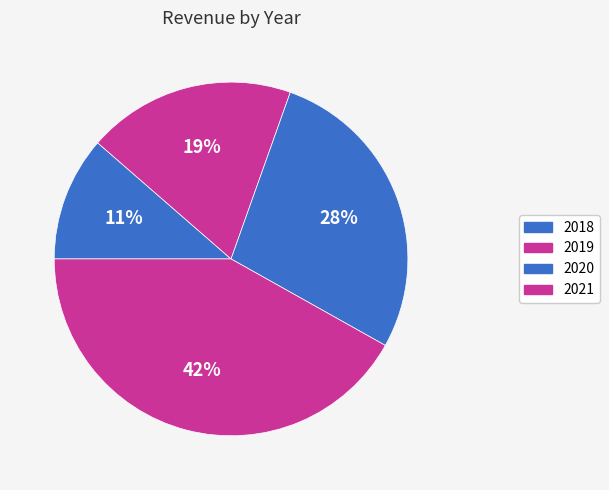

What percentage is NOT represented by 2019?

81.0%